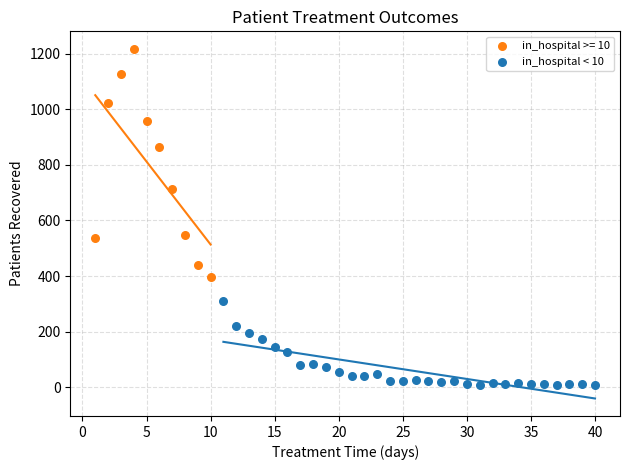

Which series reaches the maximum Y coordinate?

in_hospital >= 10